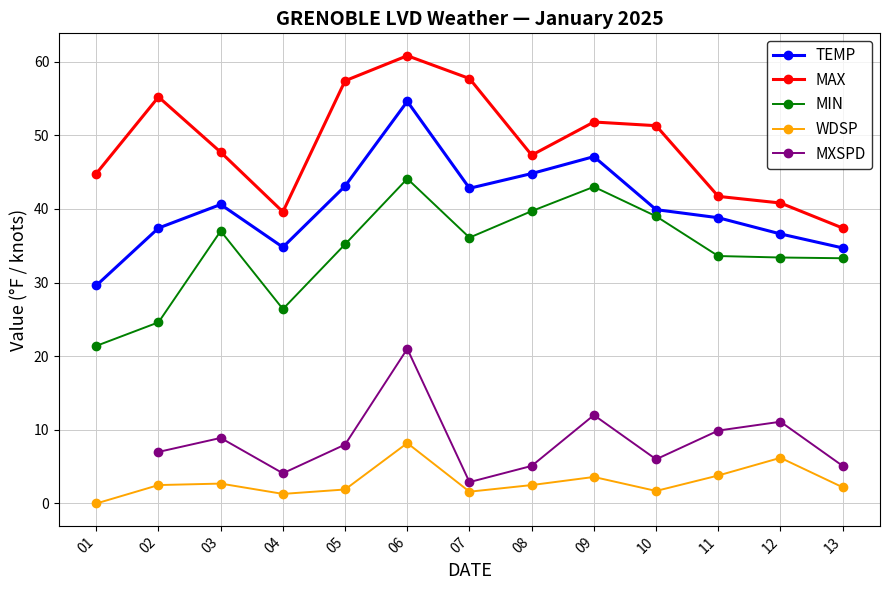

At how many categories does at least one series exceed 36?

13